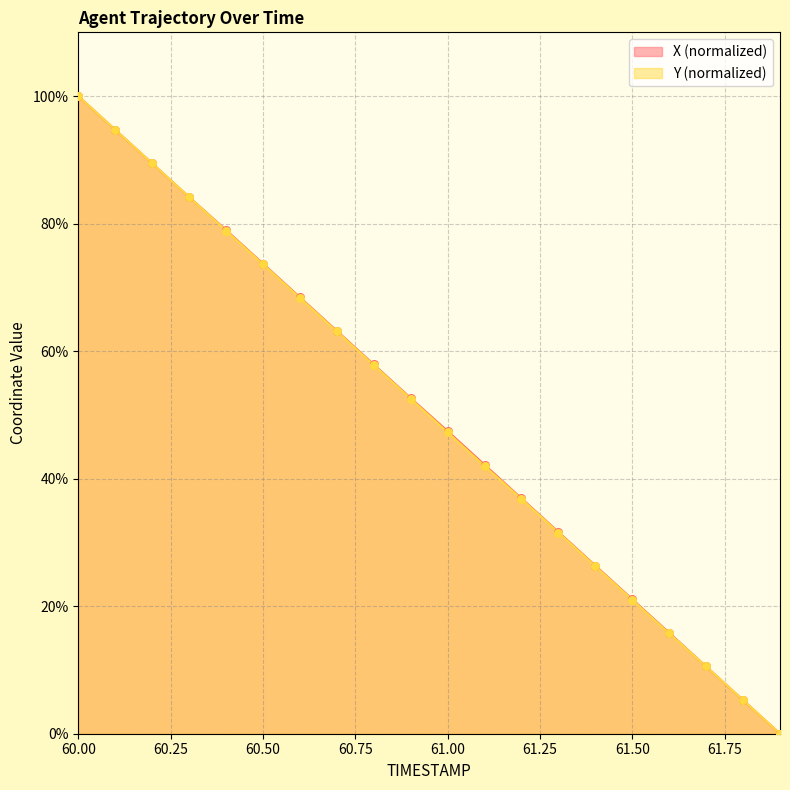

At how many categories does at least one series exceed 35?

13